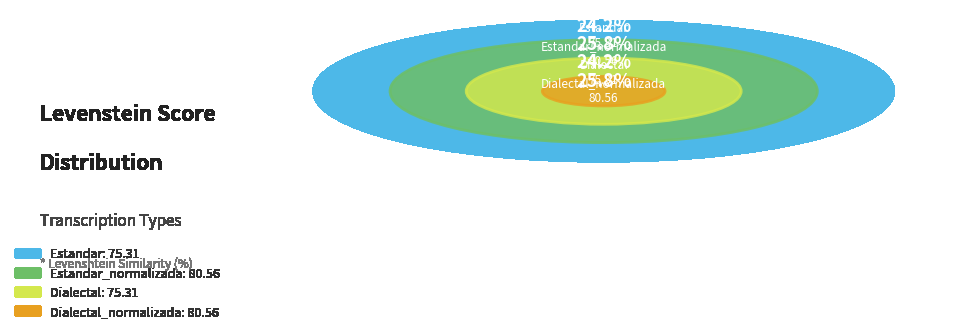

The Dialectal_normalizada slice represents 26% of the pie. True or false?

True